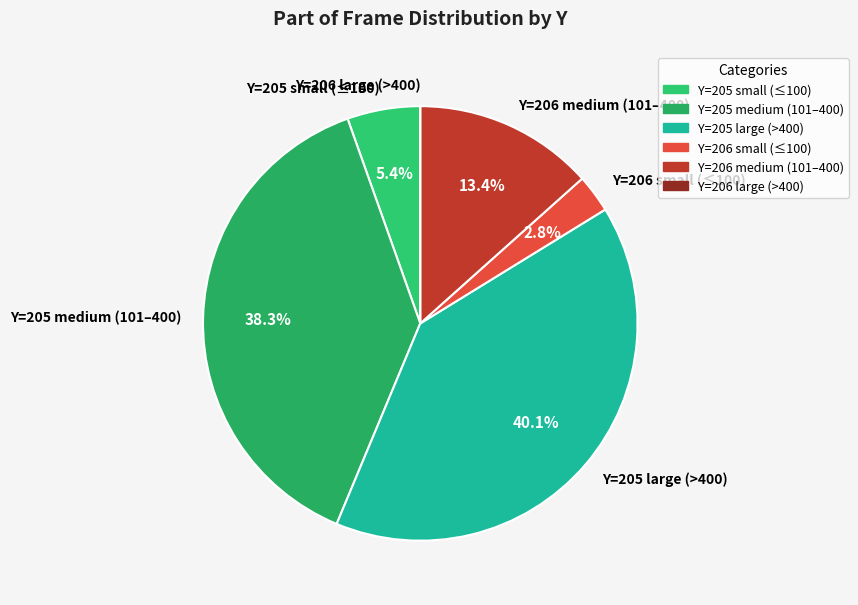

Between Y=205 small (≤100) and Y=205 medium (101–400), which is larger?

Y=205 medium (101–400)